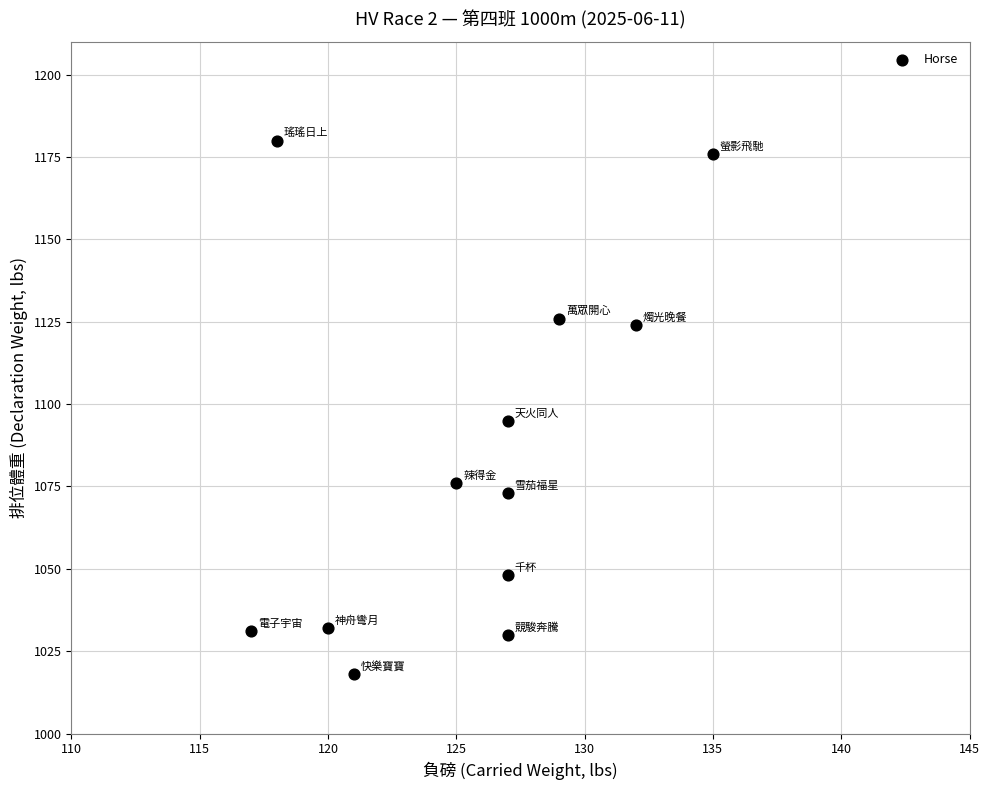

What is the range of Y values (max minus min)?

162